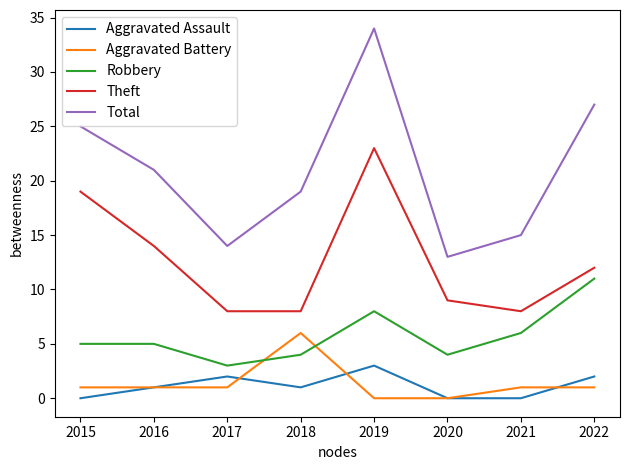

What is the total value across all series at 2022?

53